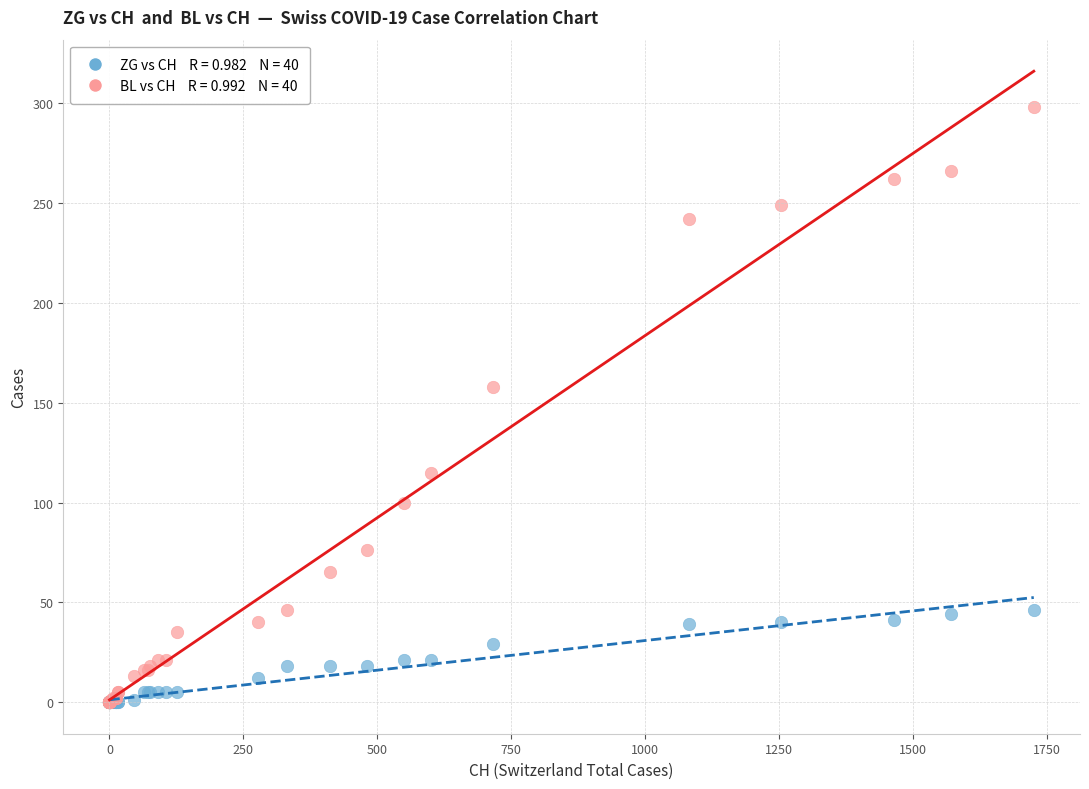

Across all series, what Y value is closest to 149?

158